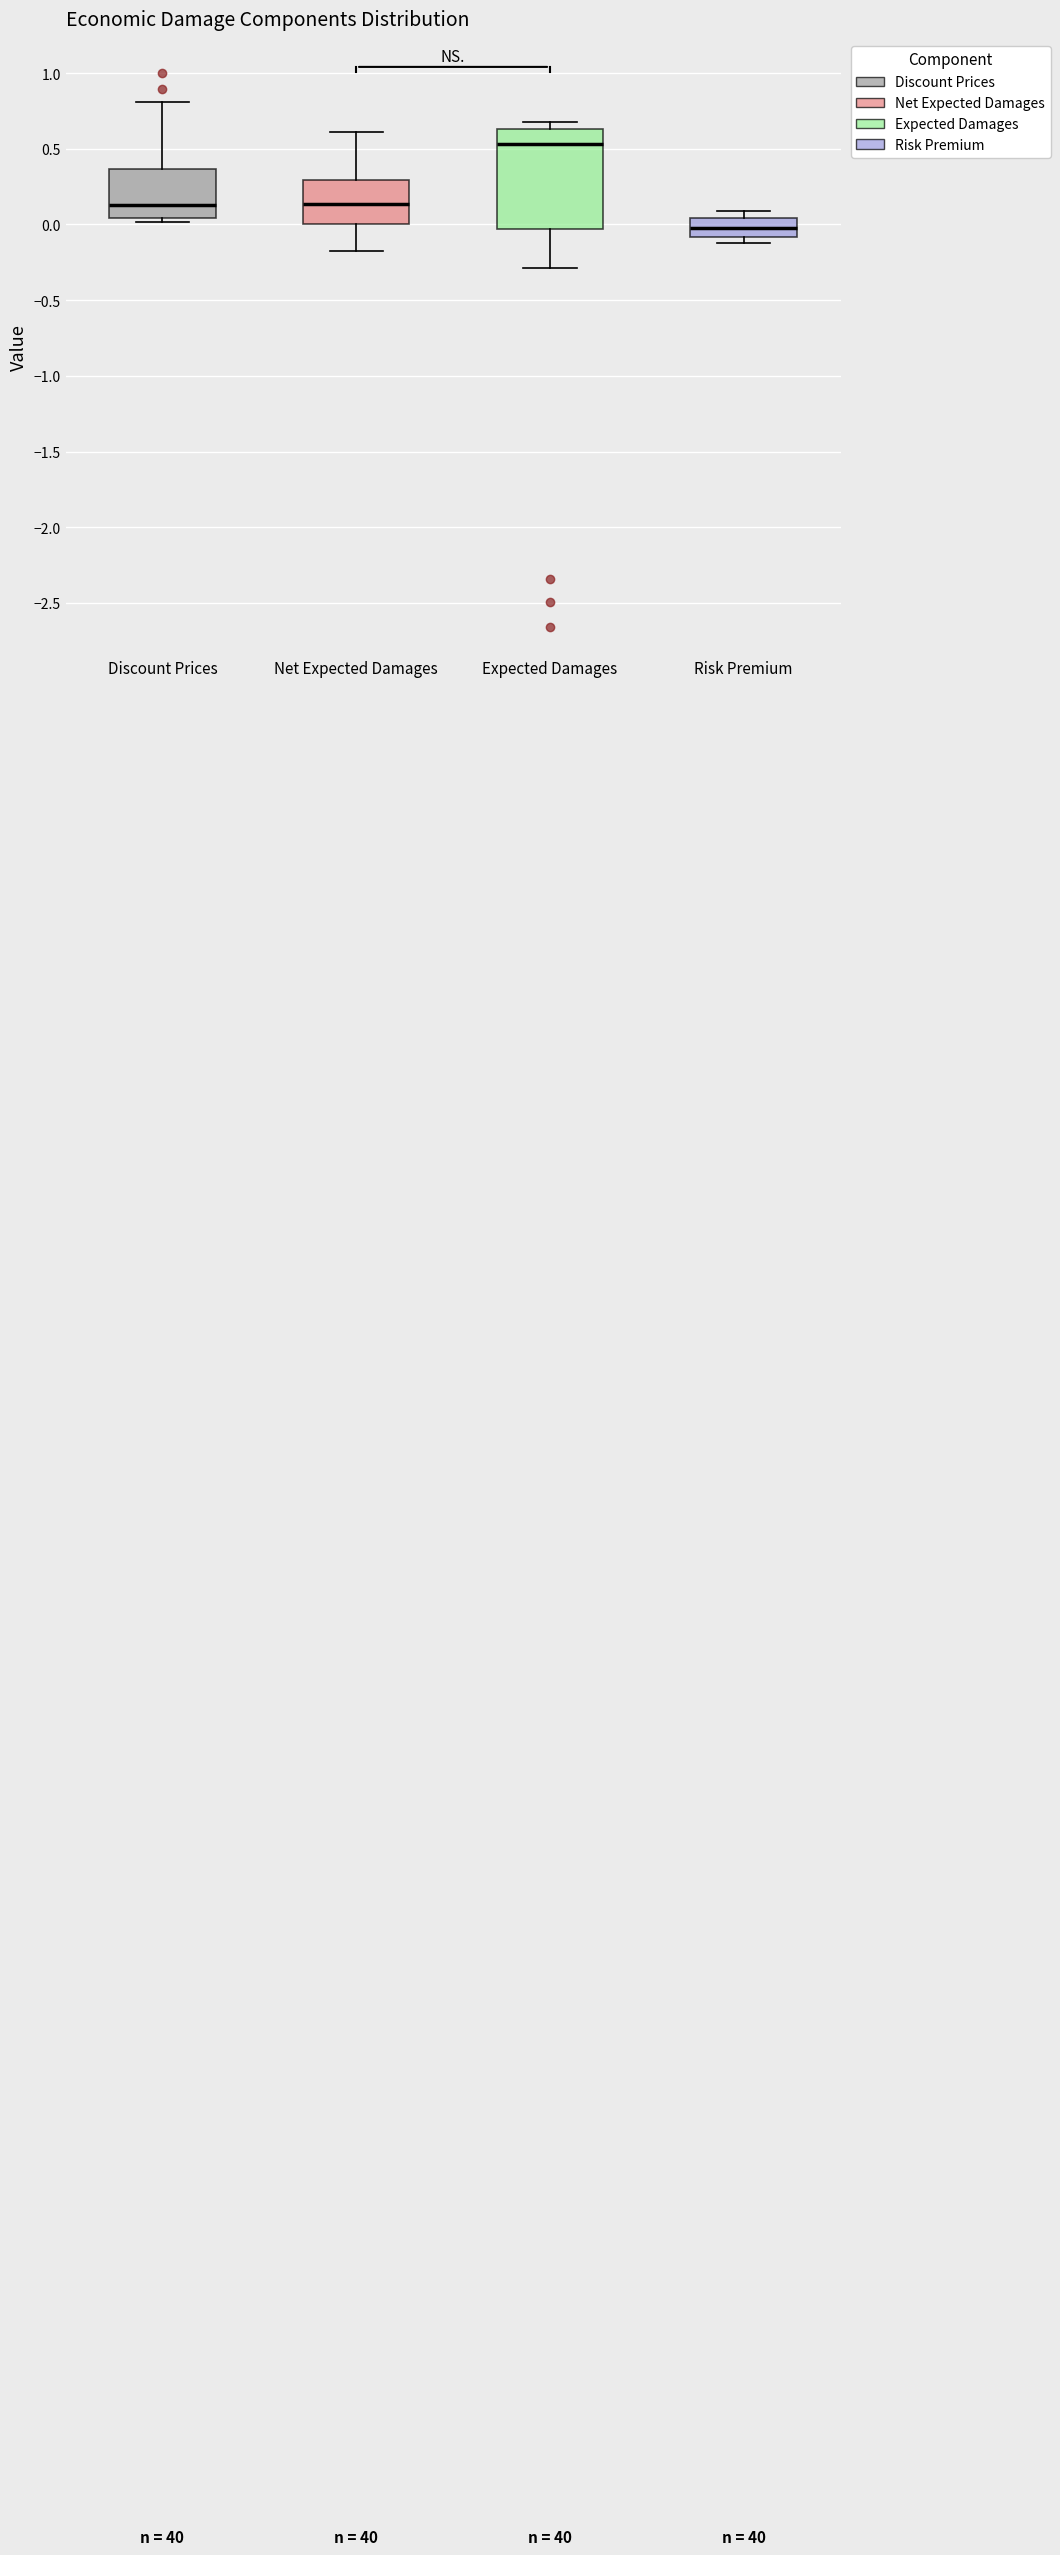

Reading left to right, read every box against the y-axis: the position of its median line, the range the box covers, and the ends of its whiskers. The values are not printed on the chart, so give them approximately, as read against the axis.

Discount Prices: median 0.15, box 0.05 to 0.35, whiskers 0.00 to 0.80
Net Expected Damages: median 0.15, box 0.00 to 0.30, whiskers -0.20 to 0.60
Expected Damages: median 0.55, box -0.05 to 0.65, whiskers -0.30 to 0.70
Risk Premium: median -0.05, box -0.10 to 0.05, whiskers -0.10 (just below the box's lower edge) to 0.10